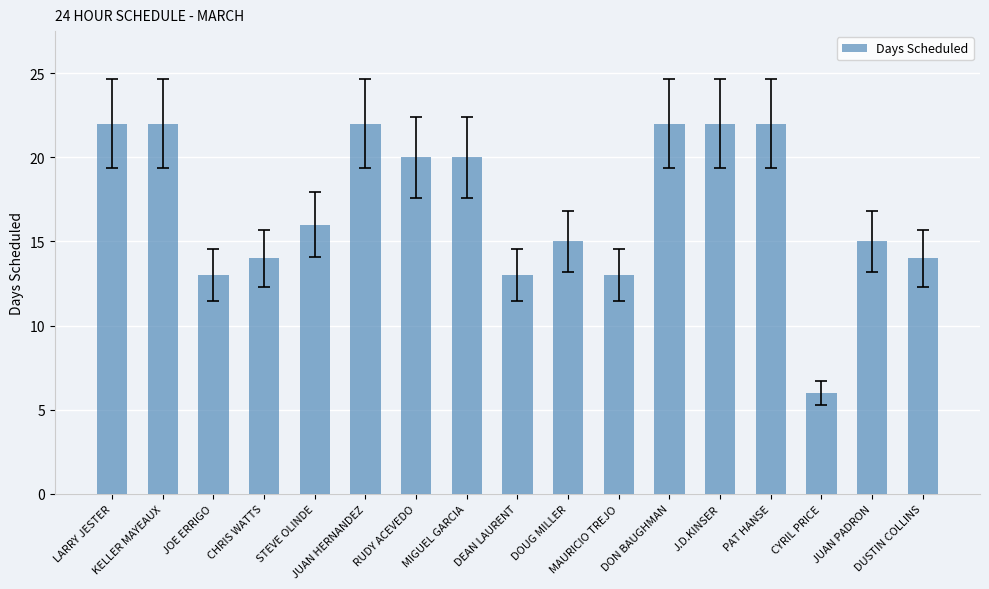

What is the value of the 11th bar from the left?

13